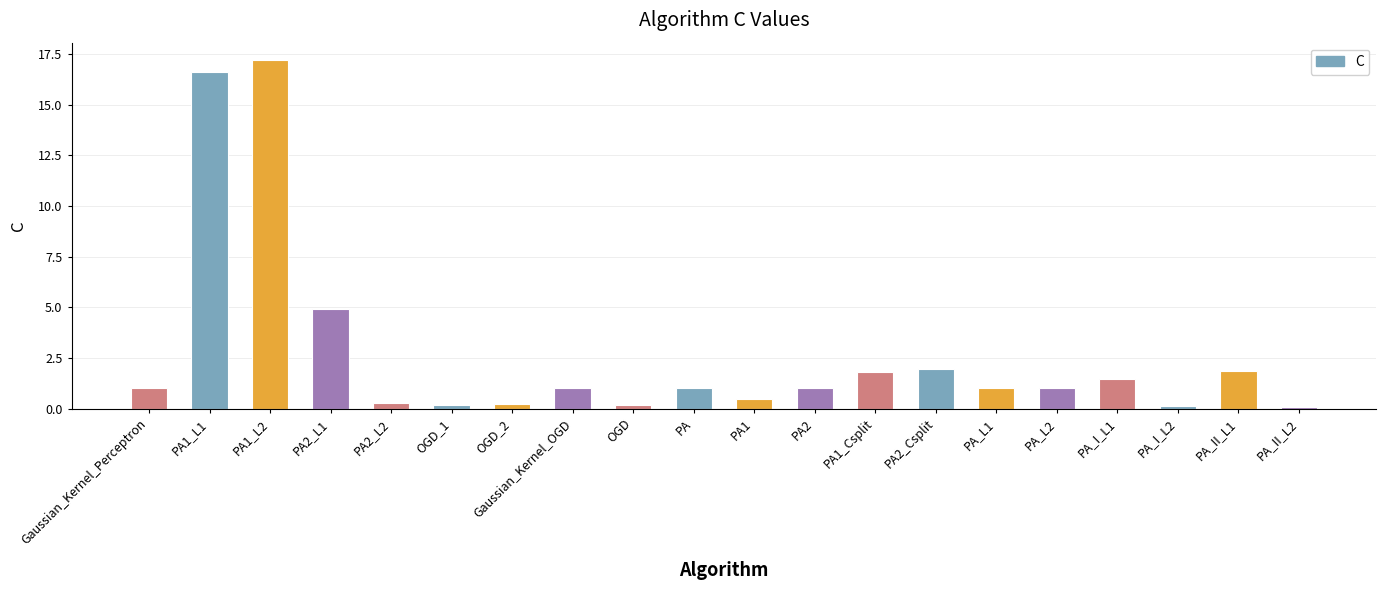

The value at PA is 1.0. True or false?

True